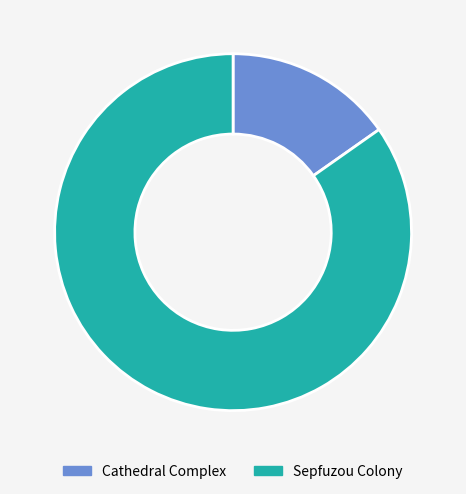

Which slice is the smallest?

Cathedral Complex